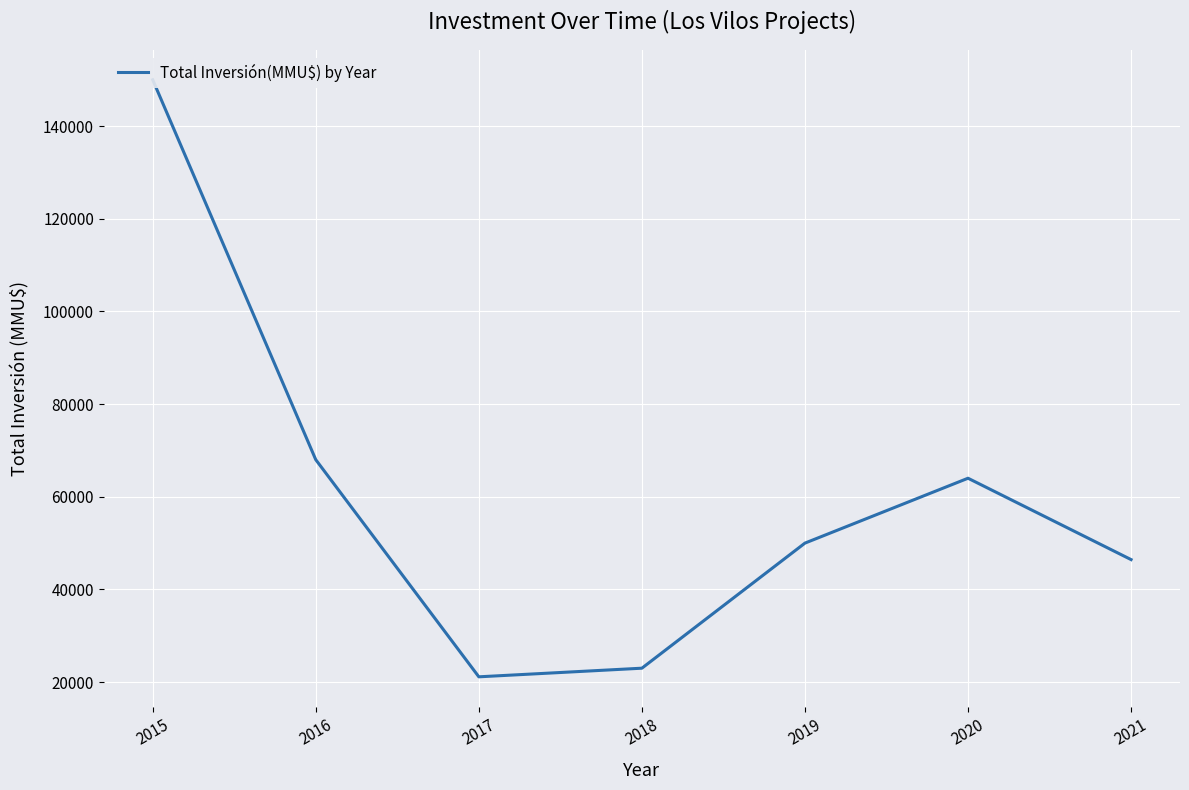

Reading right to left, extract all data points from this chart.

2021=46441	2020=64000	2019=50000	2018=23000	2017=21140	2016=68001	2015=150000